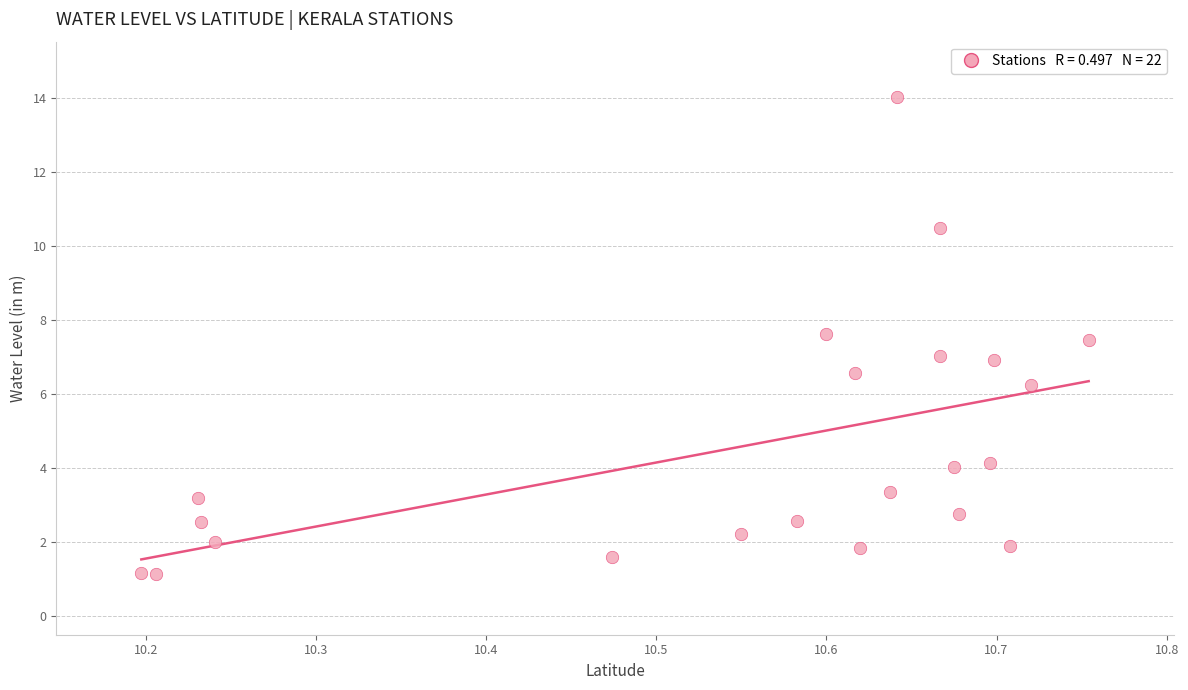

What is the range of X values (max minus min)?

0.6